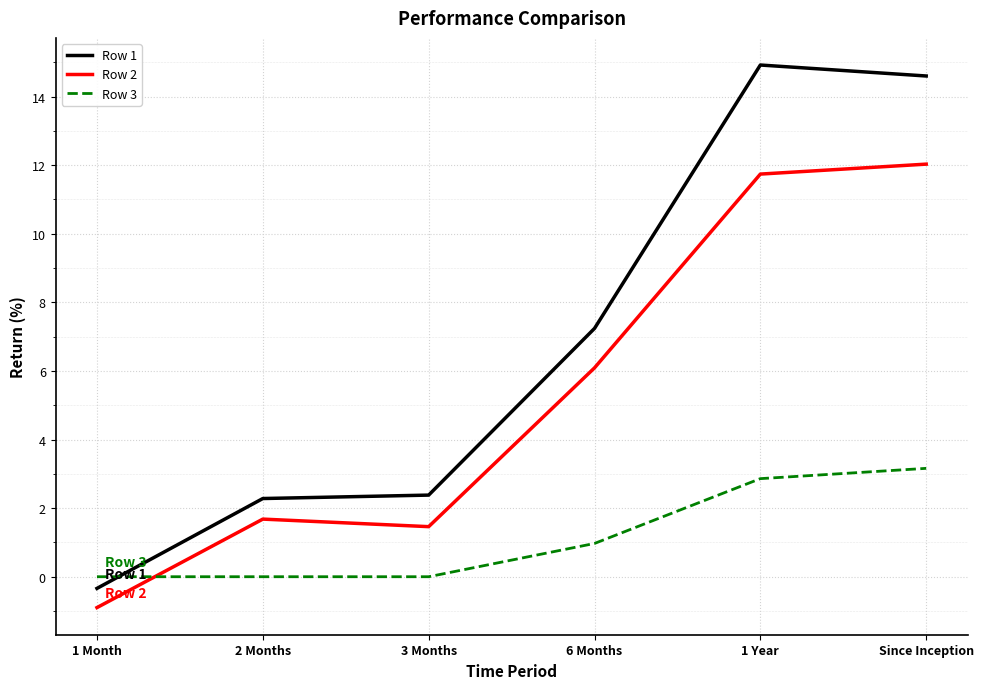

What is the sum of the Row 1 values at 6 Months and 3 Months?

9.6